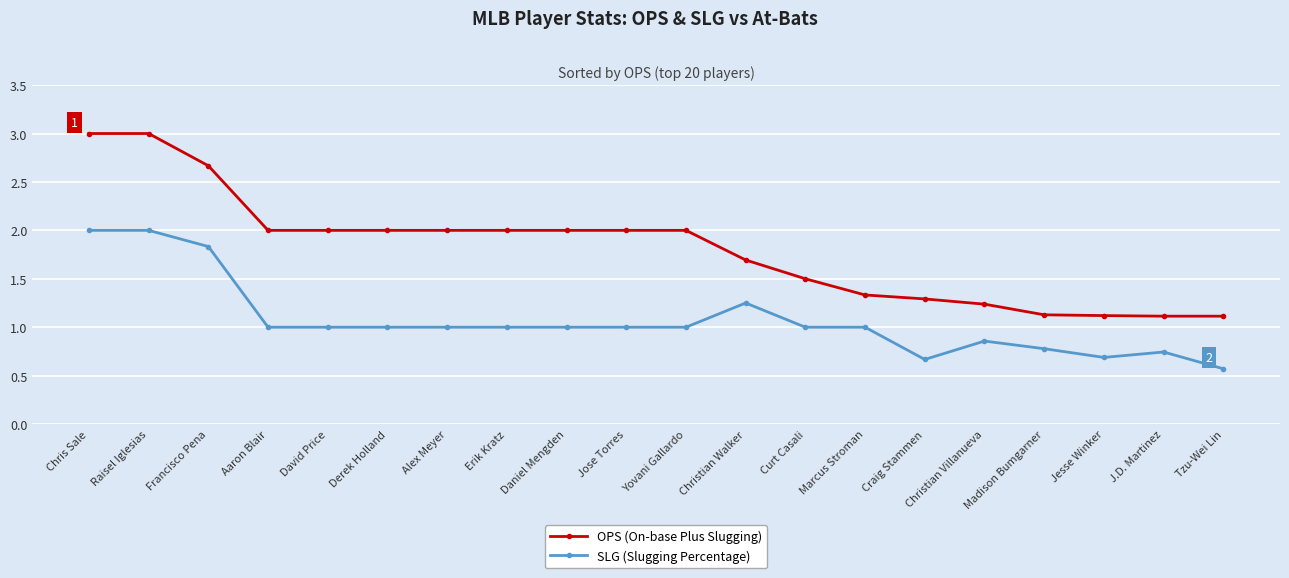

True or false: OPS (On-base Plus Slugging) has a value of 0.5 at Yovani Gallardo.

False